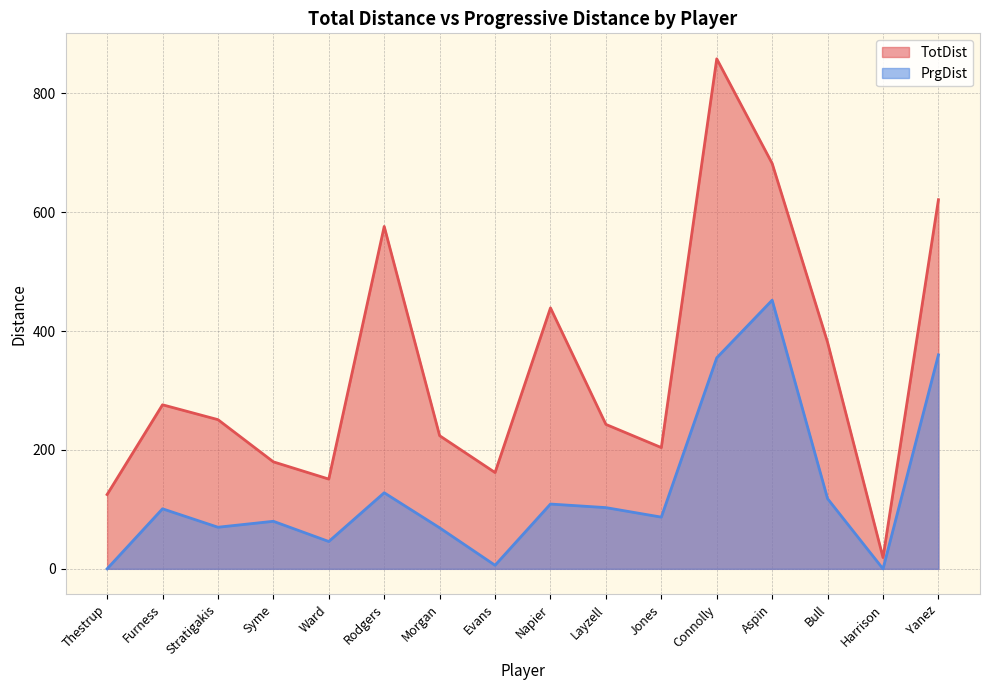

What value does the TotDist series have at Aspin, to the nearest 50?

700